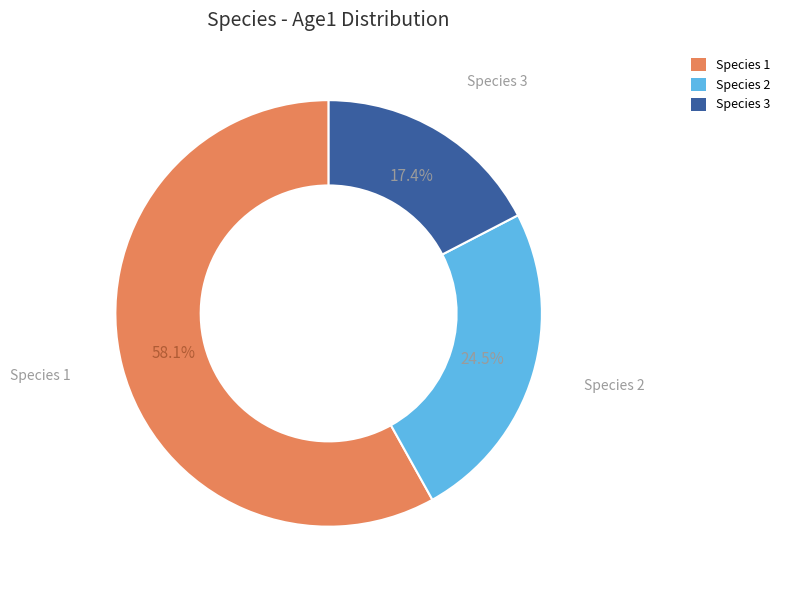

To the nearest percent, what is the difference between the largest and smallest slice percentages?

41%